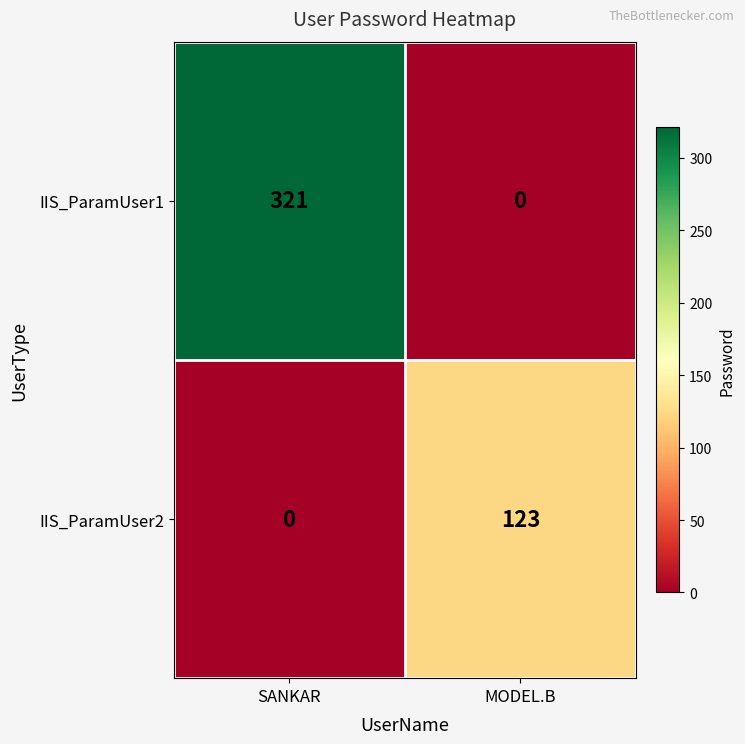

Which category has the highest value across all series?

SANKAR